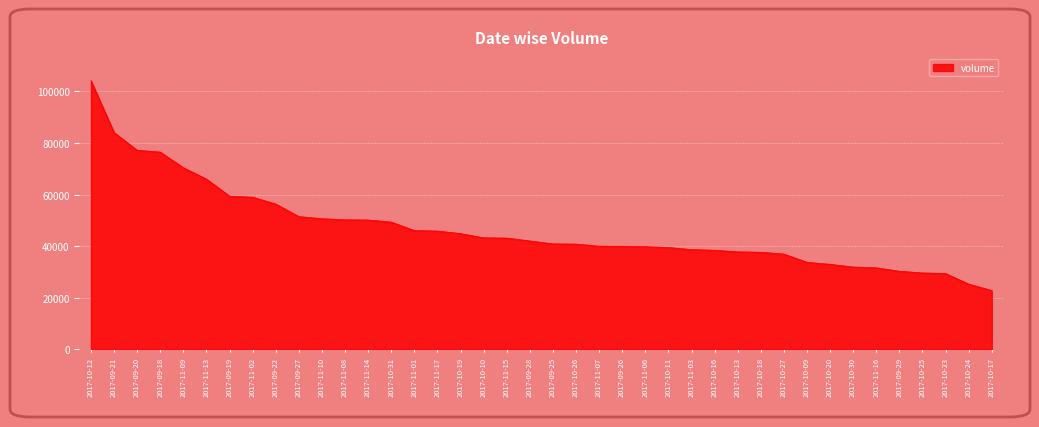

What is the ratio of the value at 2017-11-08 to the value at 2017-11-07?

1.3